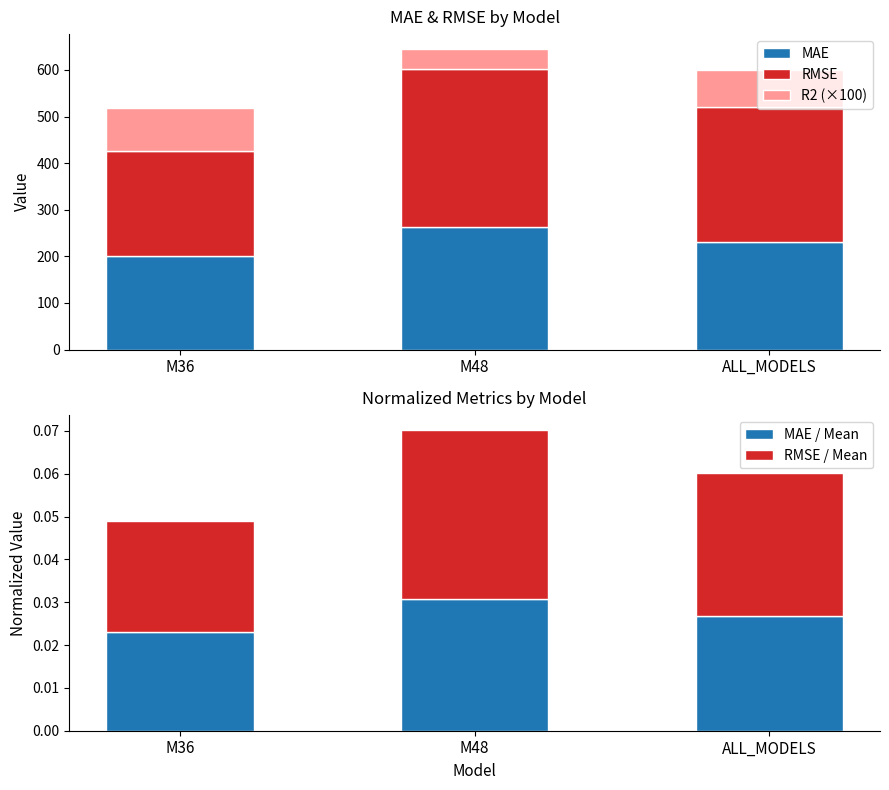

What is the value of the RMSE bar at the 2nd from the left?

338.6